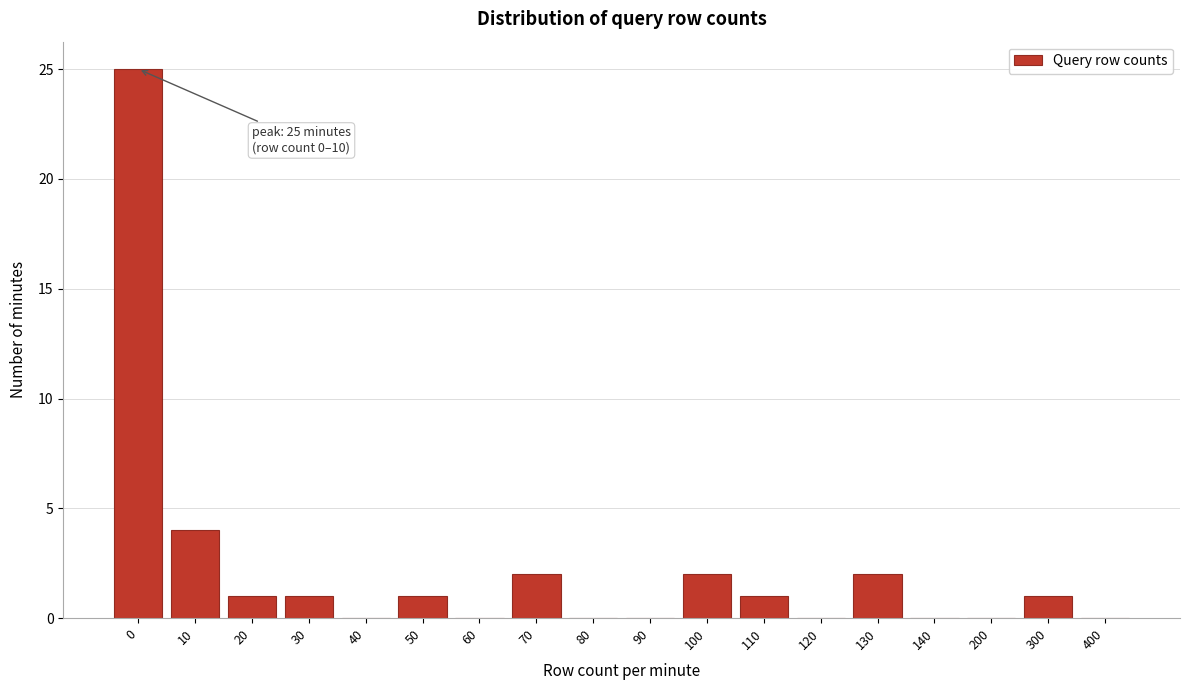

Reading left to right, extract all data points from this chart.

0=25	10=4	20=1	30=1	40=0	50=1	60=0	70=2	80=0	90=0	100=2	110=1	120=0	130=2	140=0	200=0	300=1	400=0